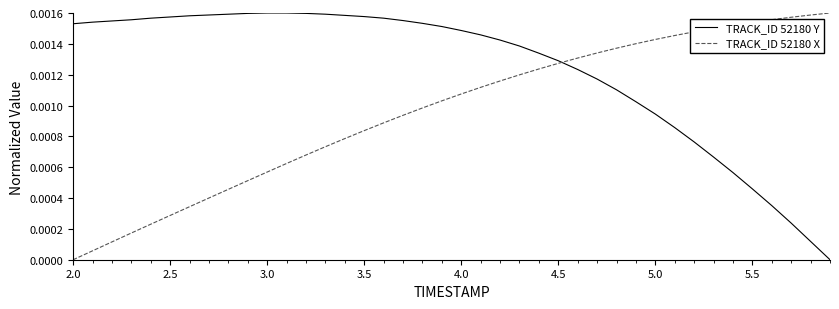

Which series has the largest total across all categories?

TRACK_ID 52180 Y